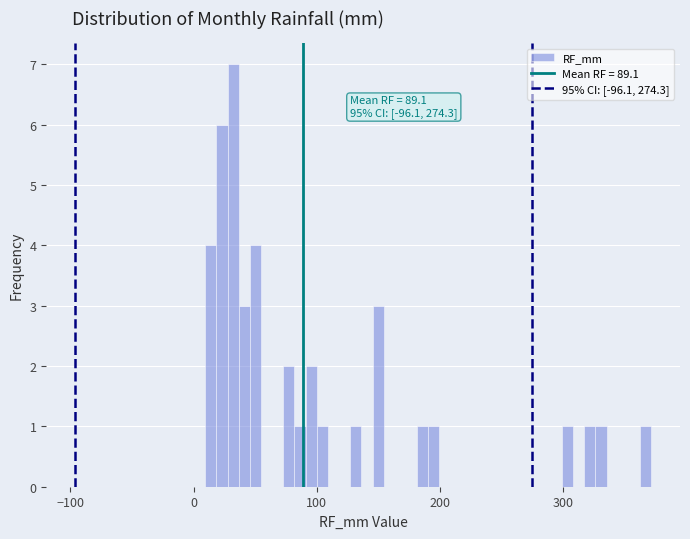

Read against the x-axis, roughly where is the centre of the tallest bar?

30